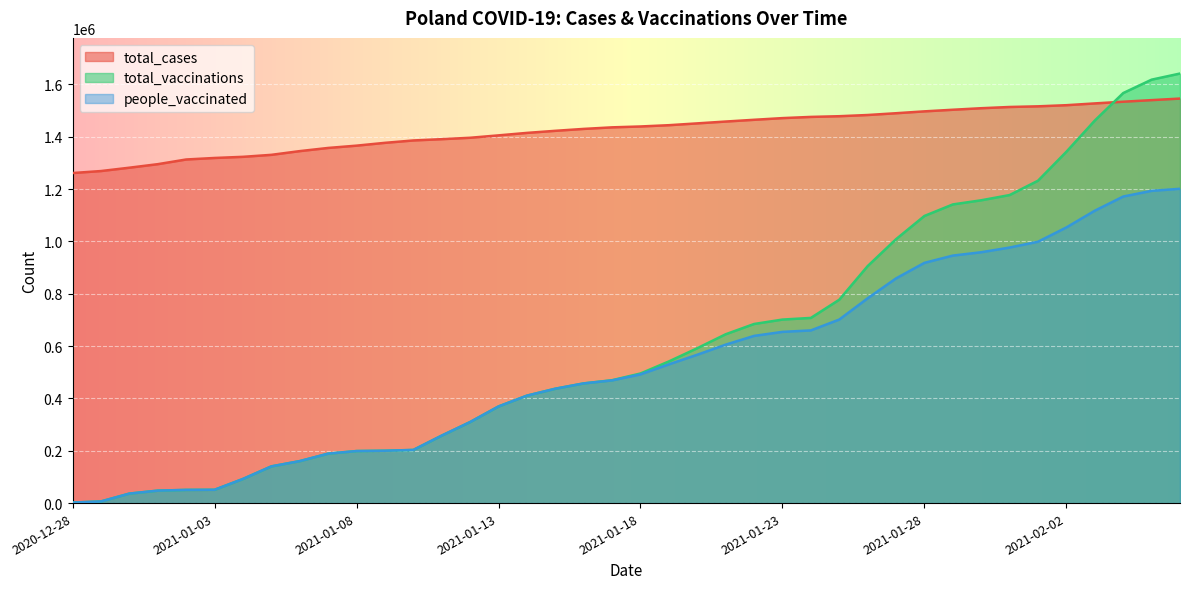

Which series has the largest total across all categories?

total_cases